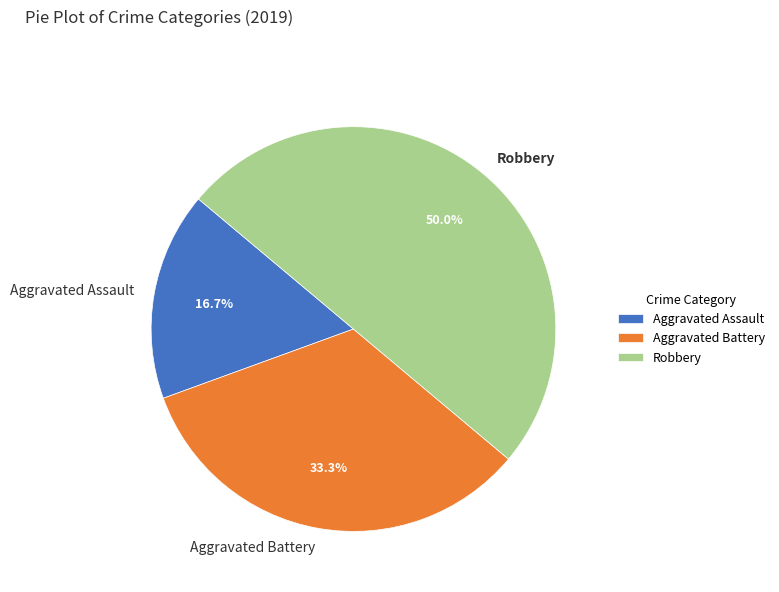

Do Aggravated Assault and Robbery together represent more than half of the pie?

Yes